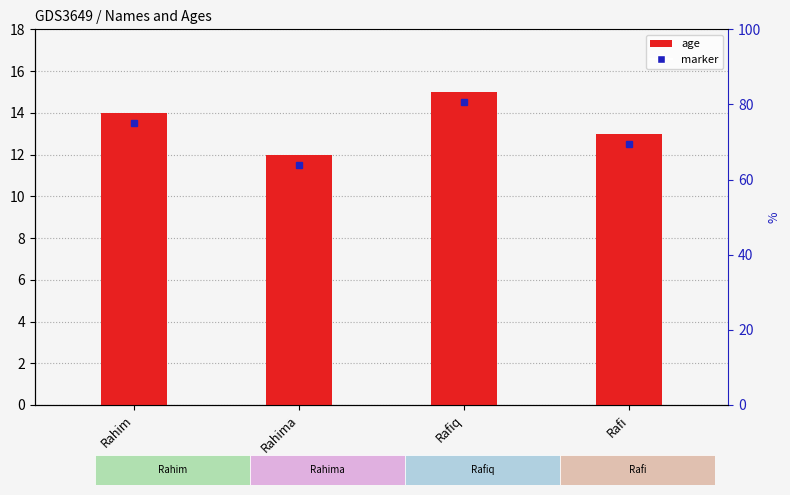

Between Rafiq and Rahim, which is larger?

Rafiq